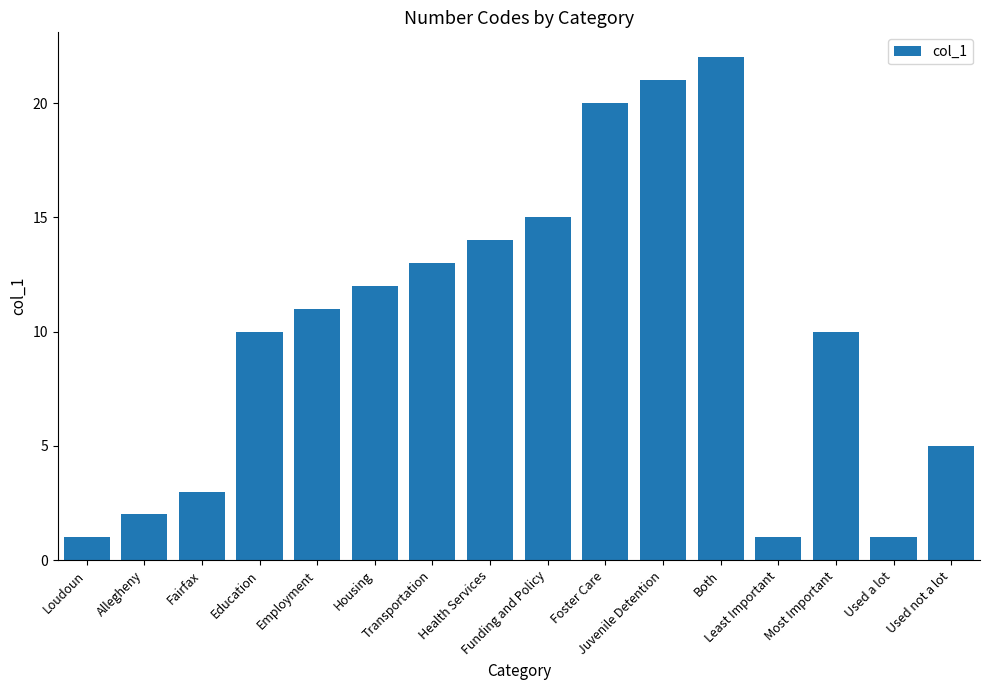

What is the ratio of the value at Foster Care to the value at Used a lot?

20.0